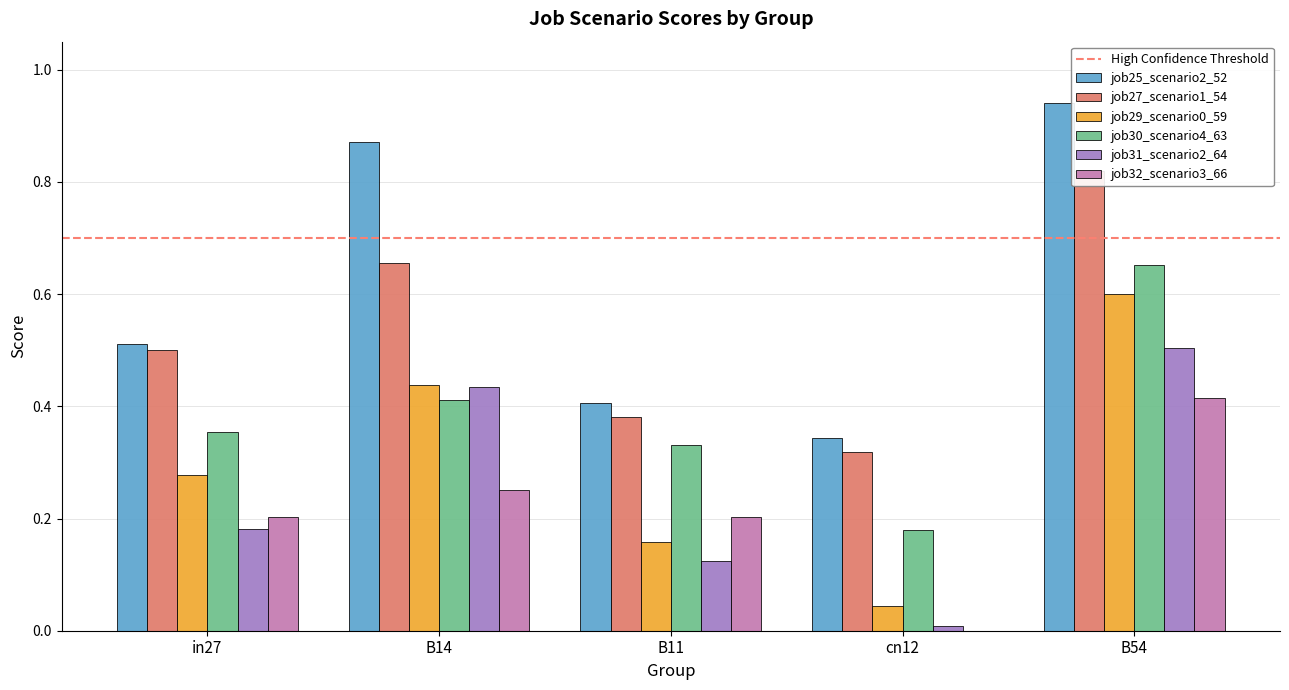

At B54, list the series in order from smallest to largest.

job32_scenario3_66, job31_scenario2_64, job29_scenario0_59, job30_scenario4_63, job27_scenario1_54, job25_scenario2_52